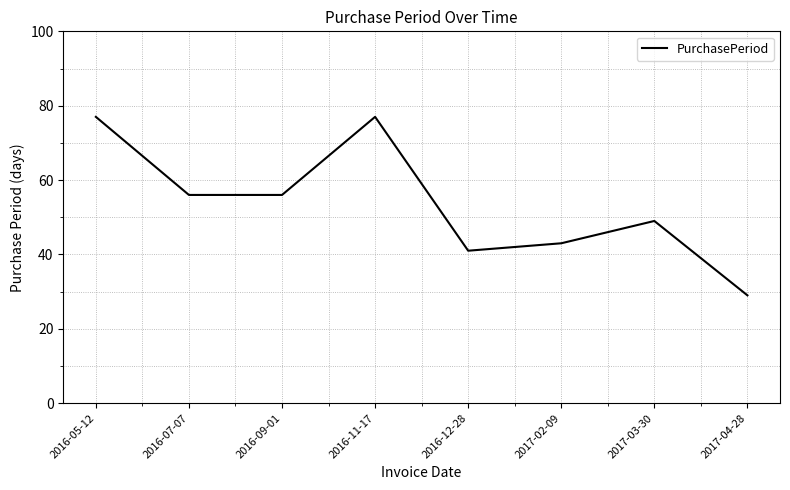

What position from the left is 2016-12-28?

5